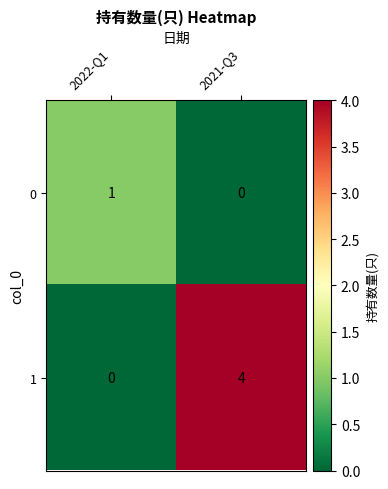

What is the difference between the maximum and minimum values in the 1 series?

4